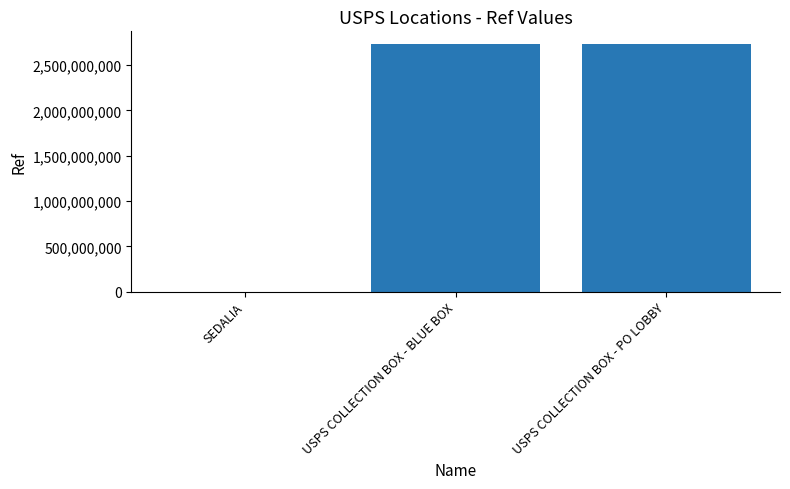

Which has a higher value, SEDALIA or USPS COLLECTION BOX - BLUE BOX?

USPS COLLECTION BOX - BLUE BOX